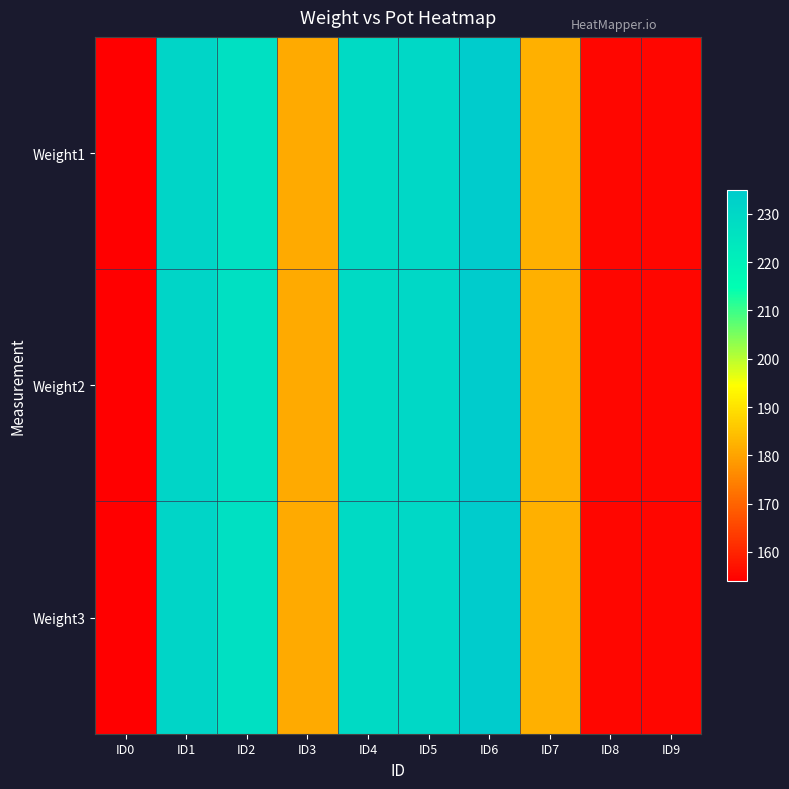

What is the total value across all series at ID4?

687